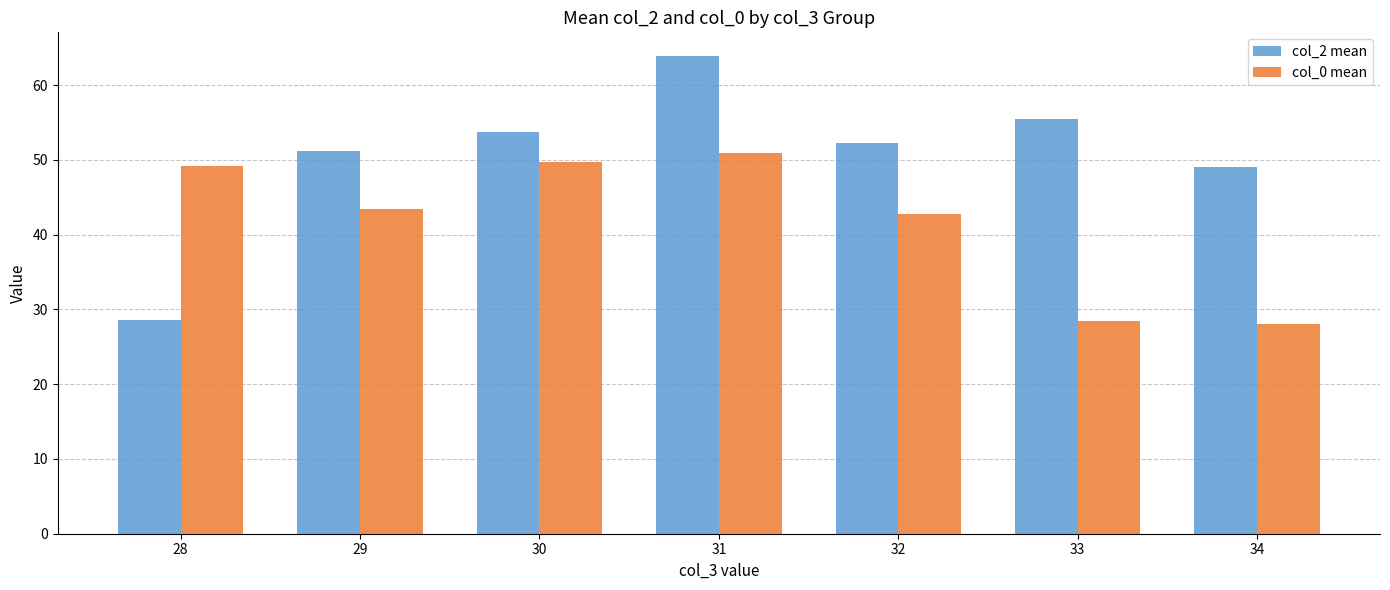

What is the value of the col_2 mean bar at the 4th from the left?

63.9